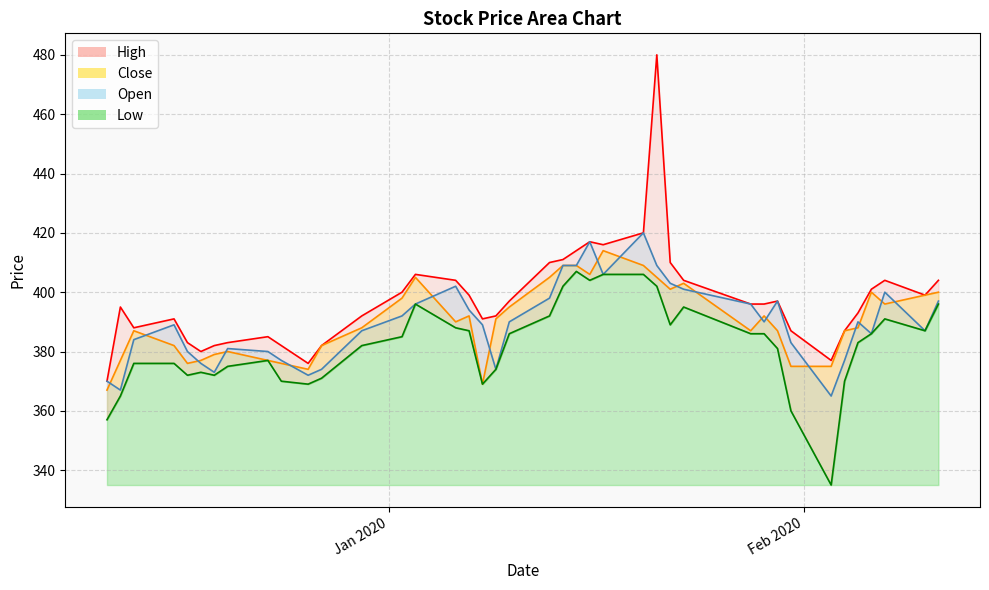

Reading right to left, what are all the values shown in this chart?

High: 404	399	404	401	393	387	377	387	397	396	396	404	410	480	420	416	417	414	411	410	397	392	391	399	404	406	400	392	382	376	382	385	383	382	380	383	391	388	395	370
Close: 400	399	396	400	388	387	375	375	387	392	387	403	401	405	409	414	406	409	409	405	395	391	369	392	390	405	398	388	382	374	376	377	380	379	377	376	382	387	377	367
Open: 397	387	400	386	390	377	365	383	397	390	396	401	403	409	420	406	417	409	409	398	390	374	389	394	402	396	392	387	374	372	377	380	381	373	376	380	389	384	367	370
Low: 396	387	391	386	383	370	335	360	381	386	386	395	389	402	406	406	404	407	402	392	386	374	369	387	388	396	385	382	371	369	370	377	375	372	373	372	376	376	365	357